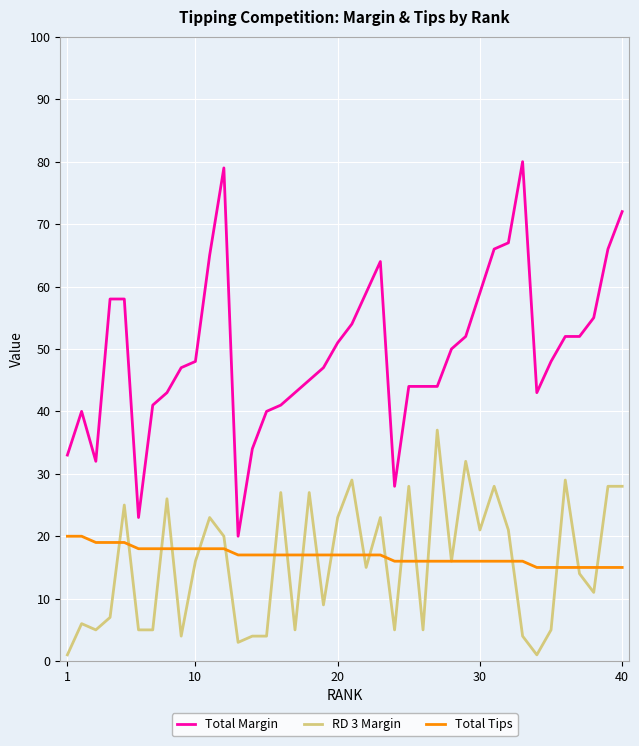

Which series has the largest range (max minus min)?

Total Margin